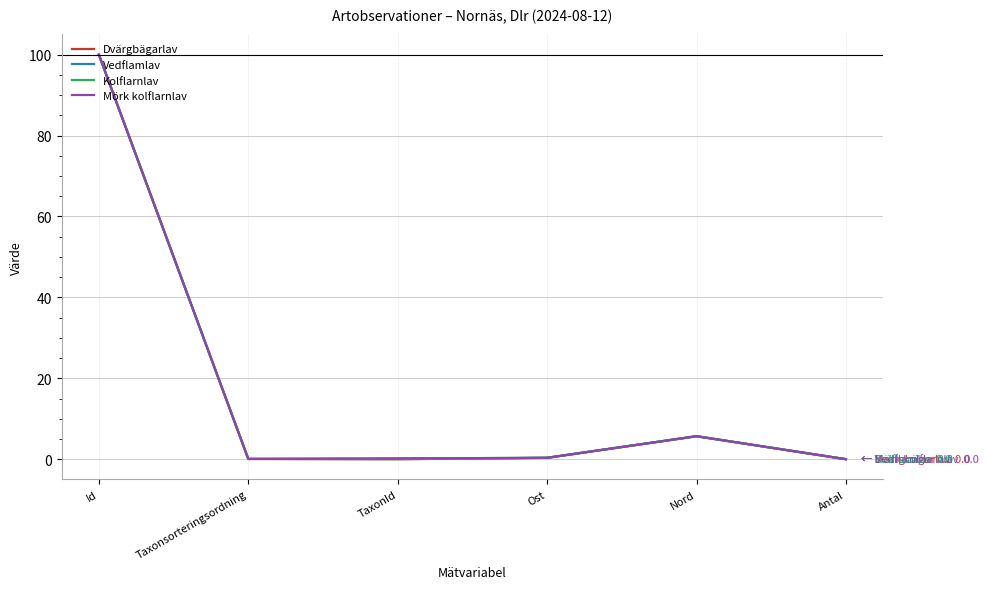

How many distinct data groups are displayed?

4